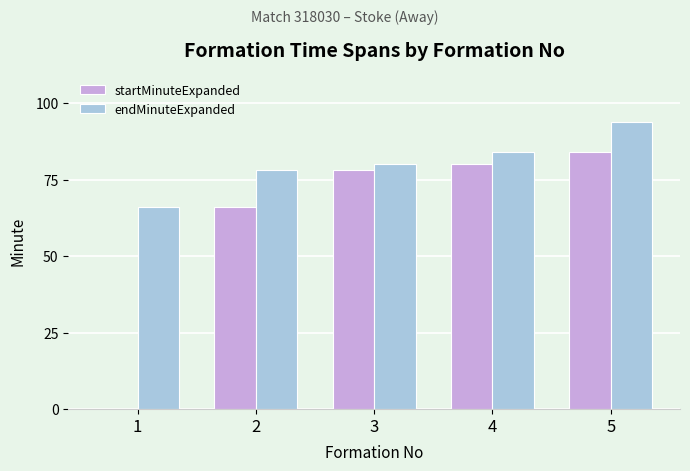

What is the total value across all series at 3?

158